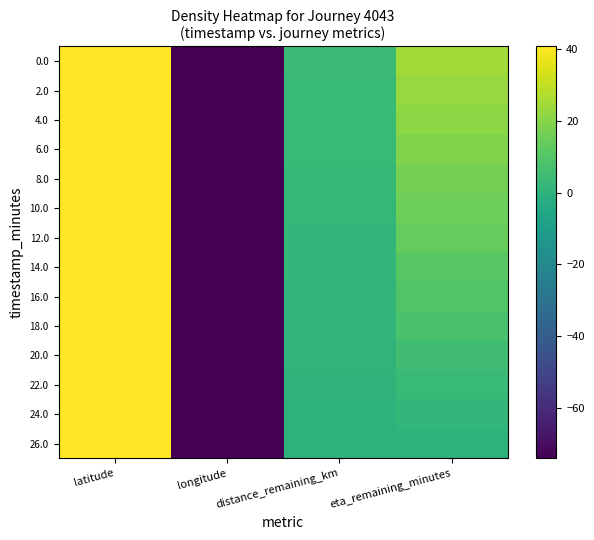

What is the total value across all series at latitude?

570.2